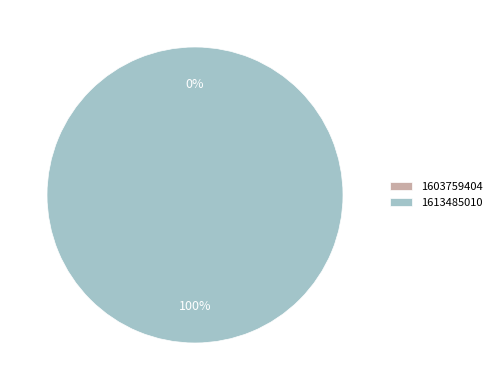

To the nearest percent, what percentage of the pie is 1613485010?

100%